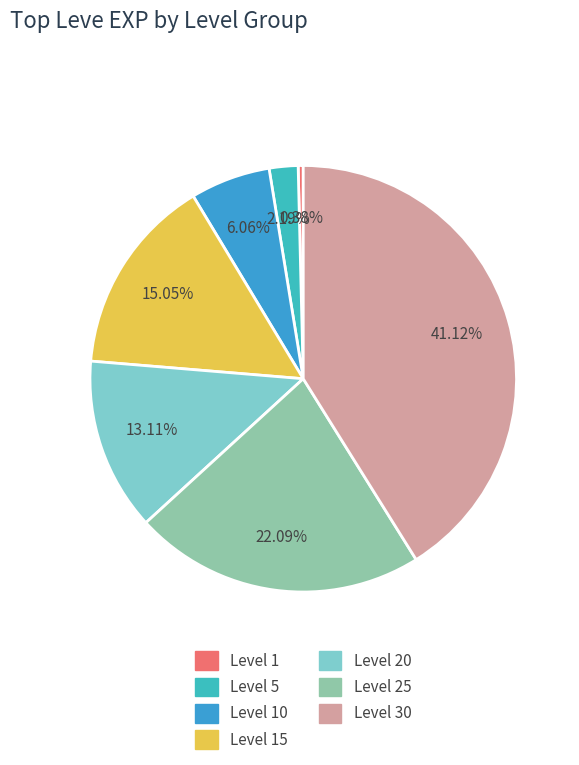

How many slices are in this pie chart?

7